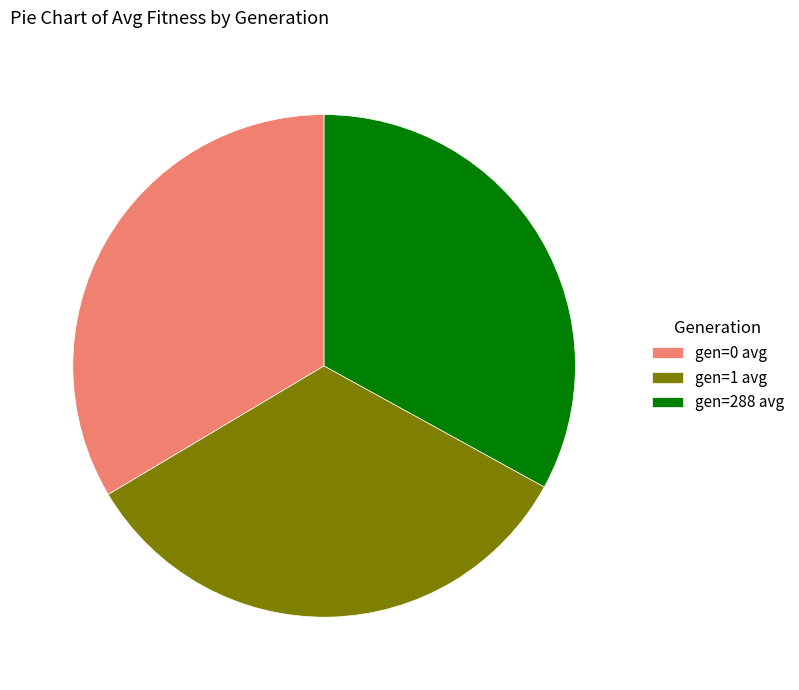

Which has a higher value, gen=288 avg or gen=0 avg?

gen=0 avg